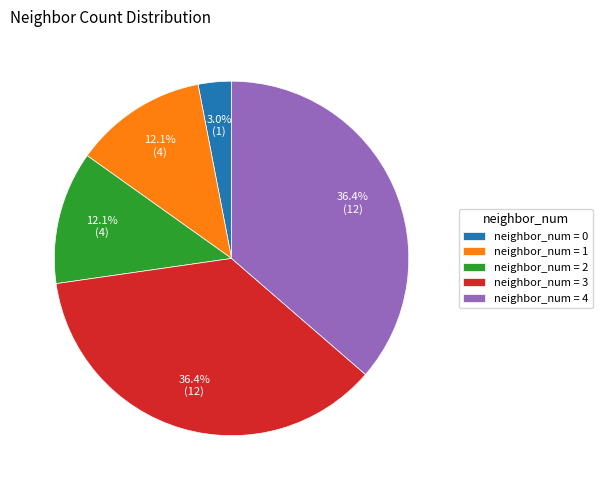

What is the ratio of the value at neighbor_num = 1 to the value at neighbor_num = 3?

0.3